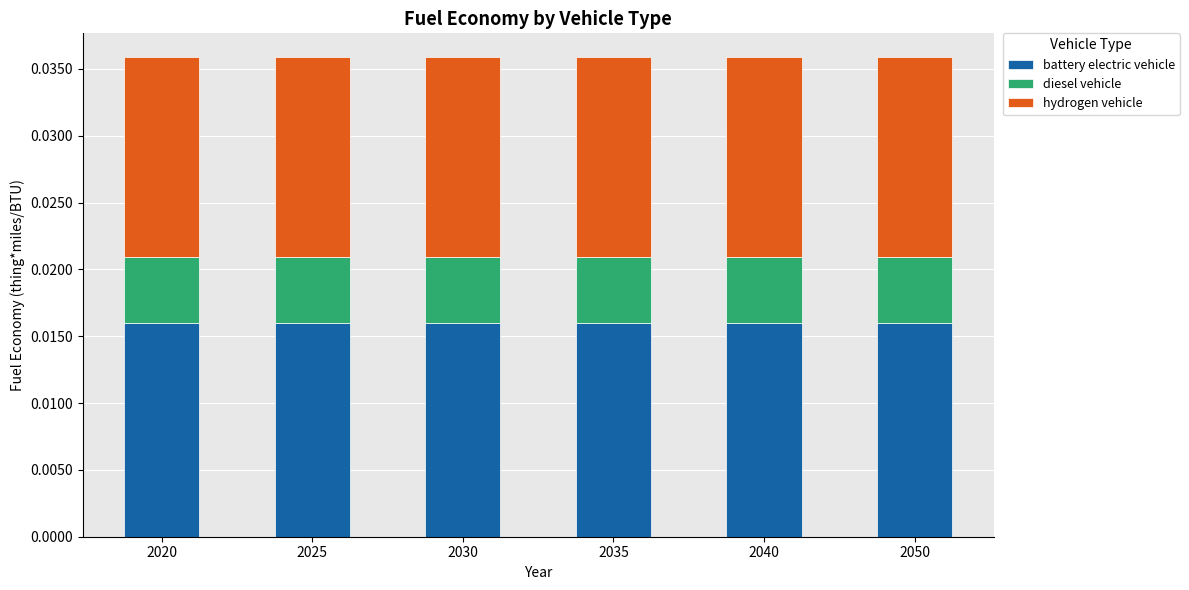

Are the bars grouped side by side (vs. stacked)?

No